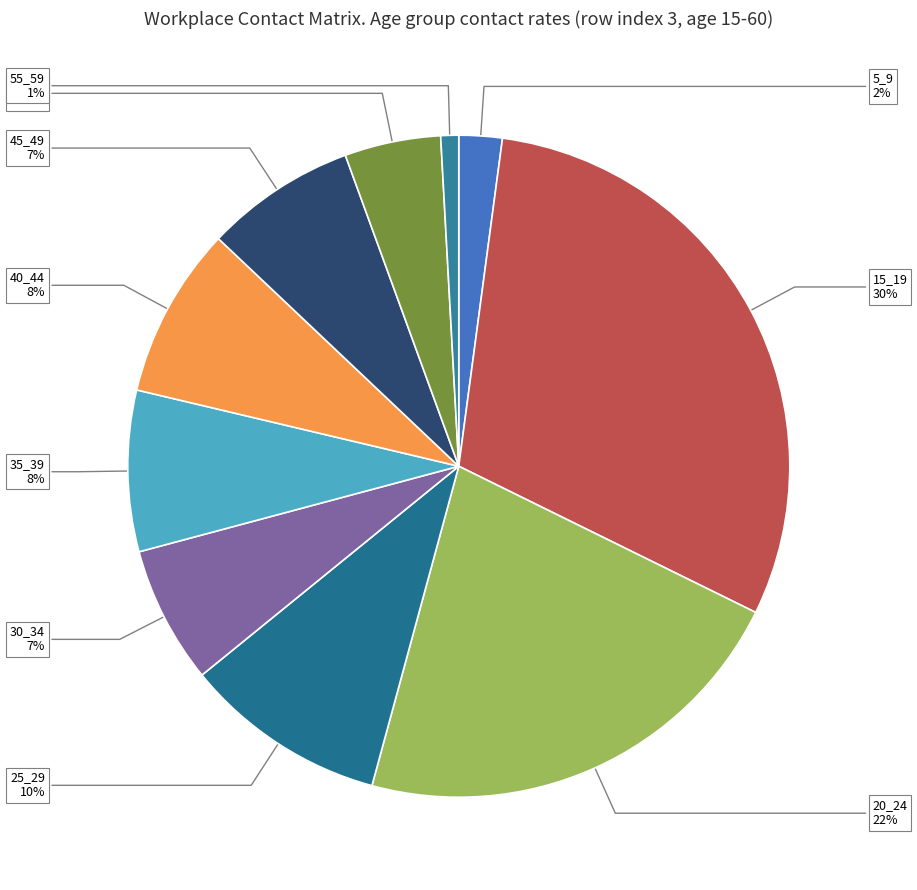

Does 5_9 represent more than half of the total?

No